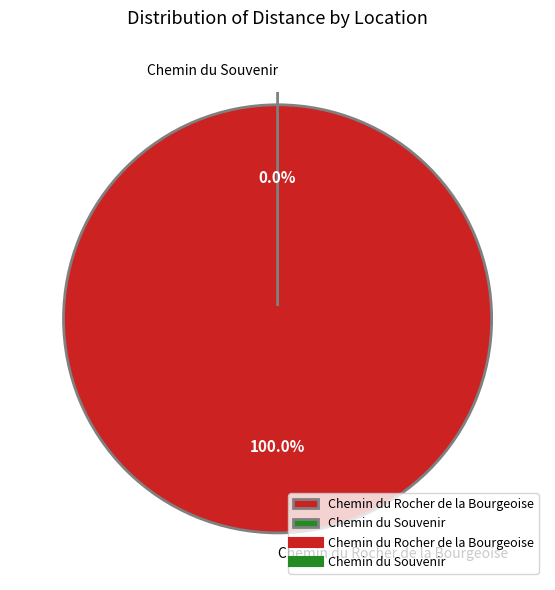

Does any single category account for the majority?

Yes